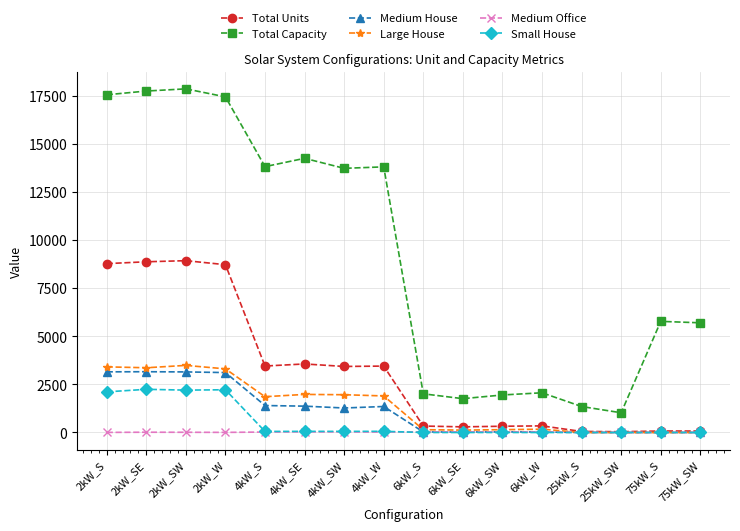

True or false: Total Capacity and Medium House intersect in this chart.

False